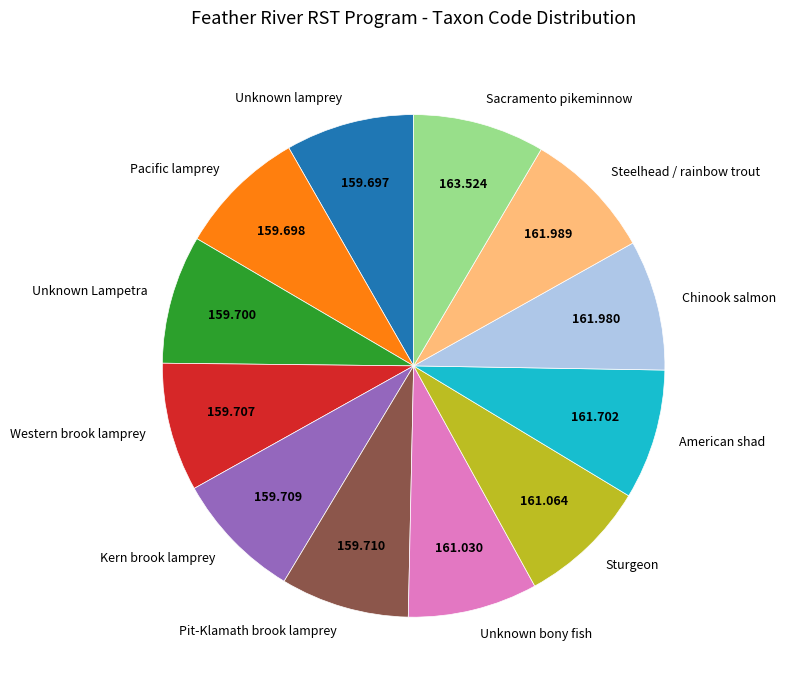

Is the sum of Unknown Lampetra and American shad greater than half?

No